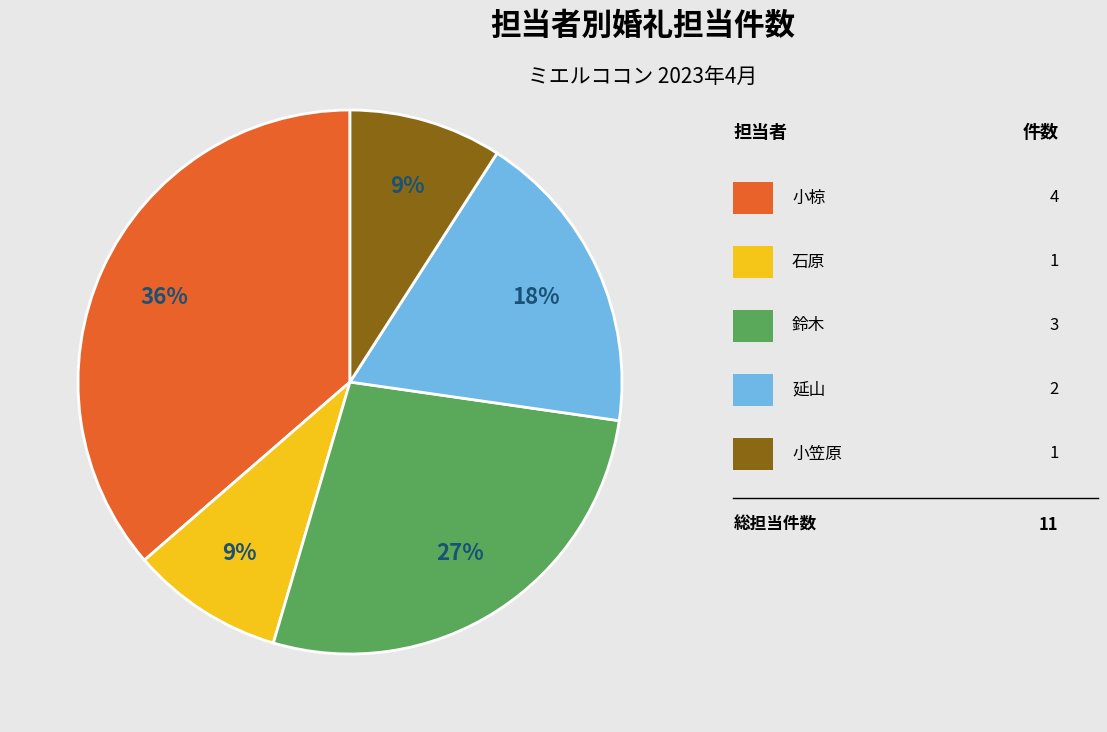

Does any single category account for the majority?

No